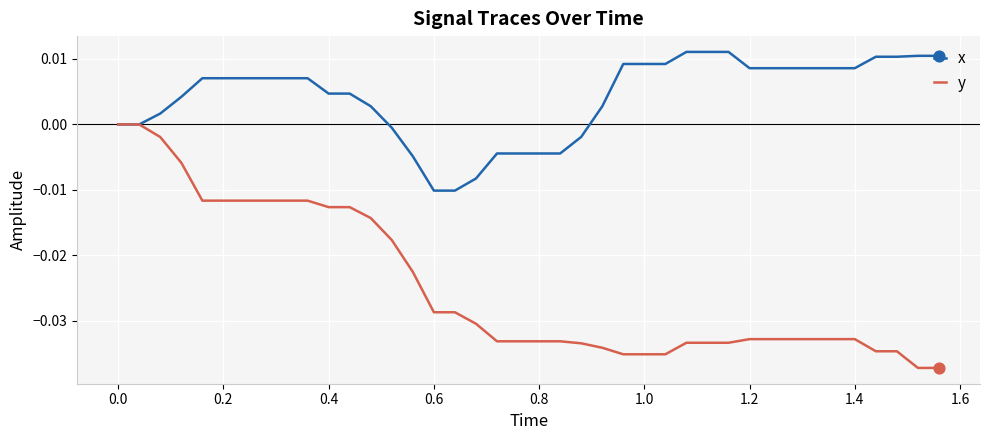

Which series has the largest range (max minus min)?

y